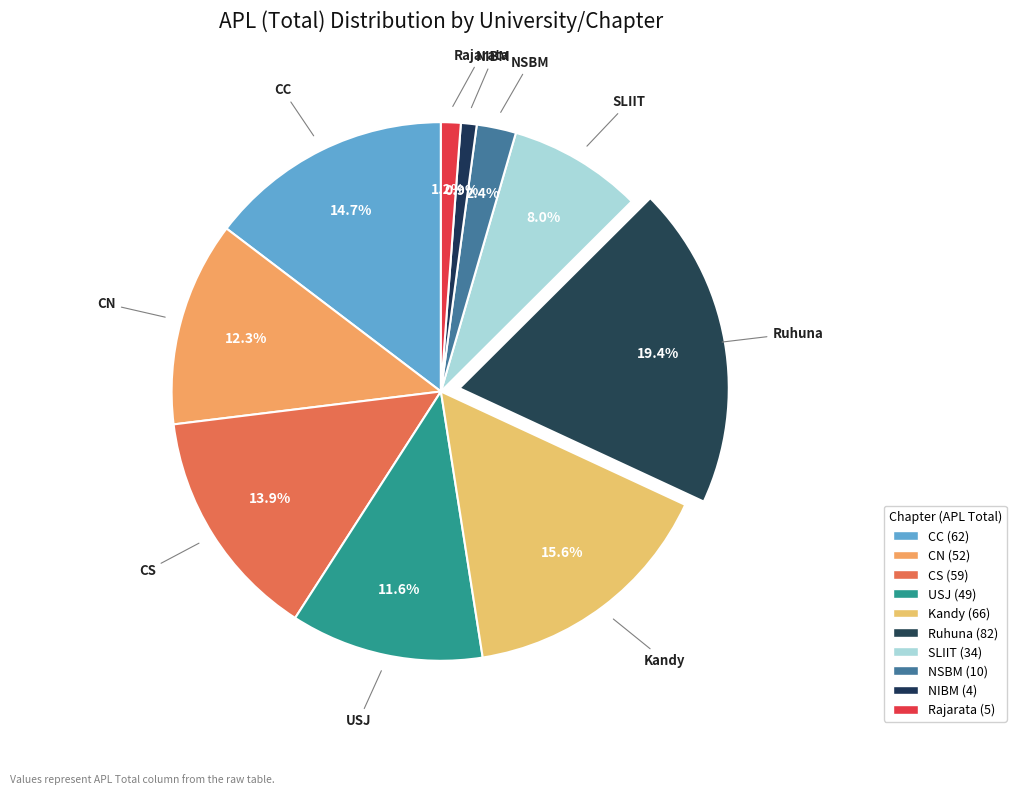

To the nearest percent, what is the average slice percentage?

10%